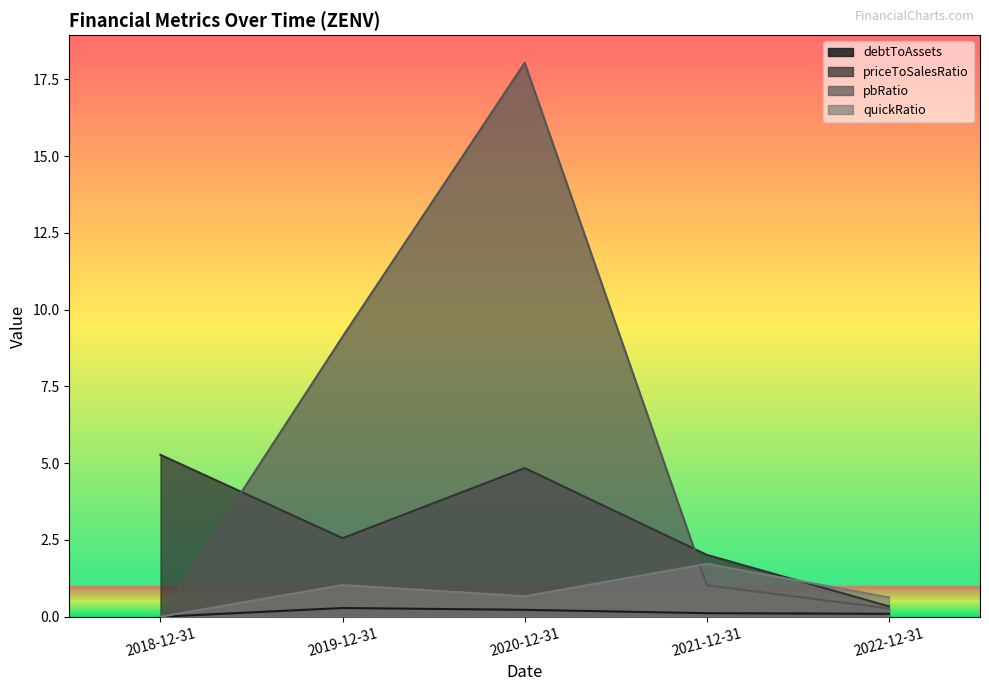

What is the label of the 5th point from the right?

2018-12-31